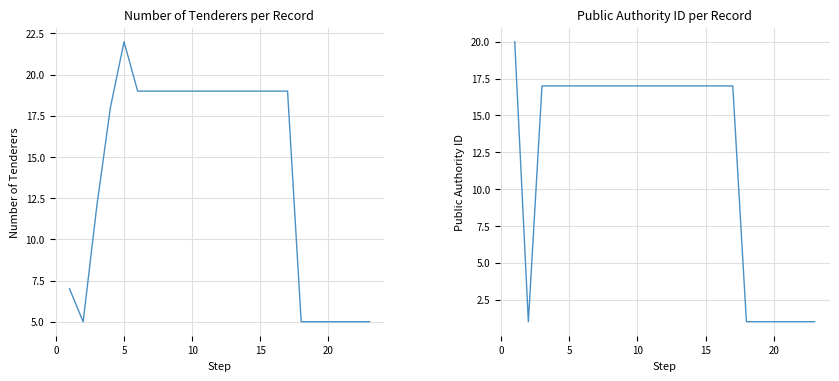

What is the sum of all numberOfTenderers values?

322